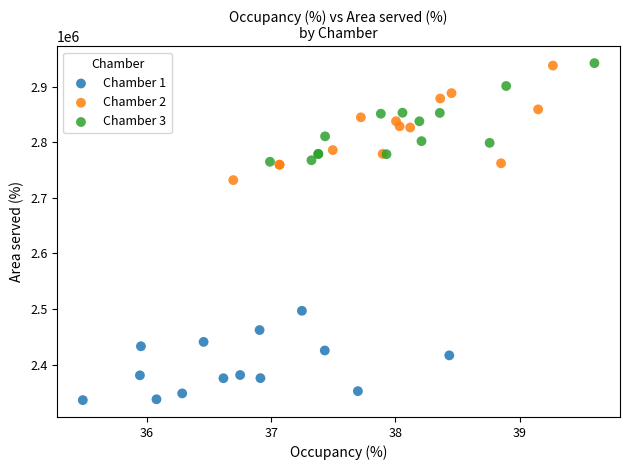

Which series contains the lowest Y value?

Chamber 1